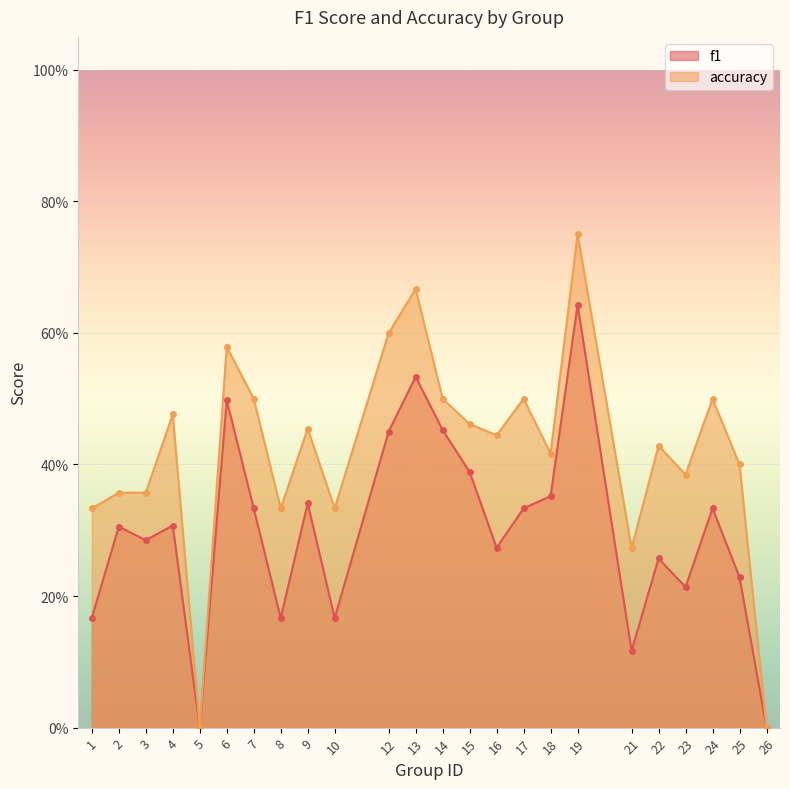

How many lines are shown in the chart?

2